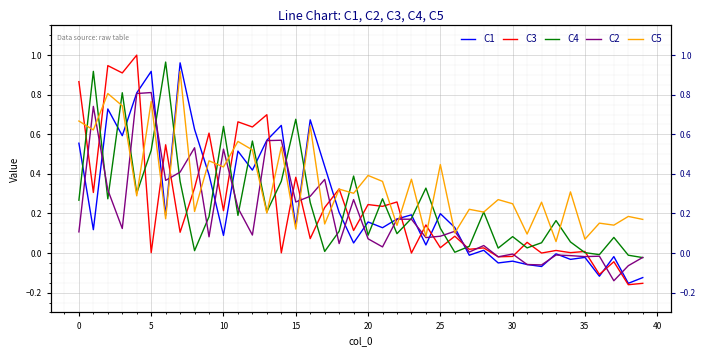

What is the difference between the maximum and minimum values in the C2 series?

1.0